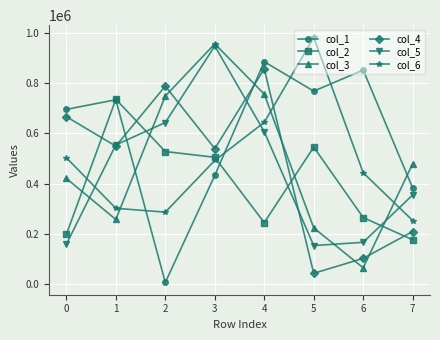

How many series are shown in this chart?

6